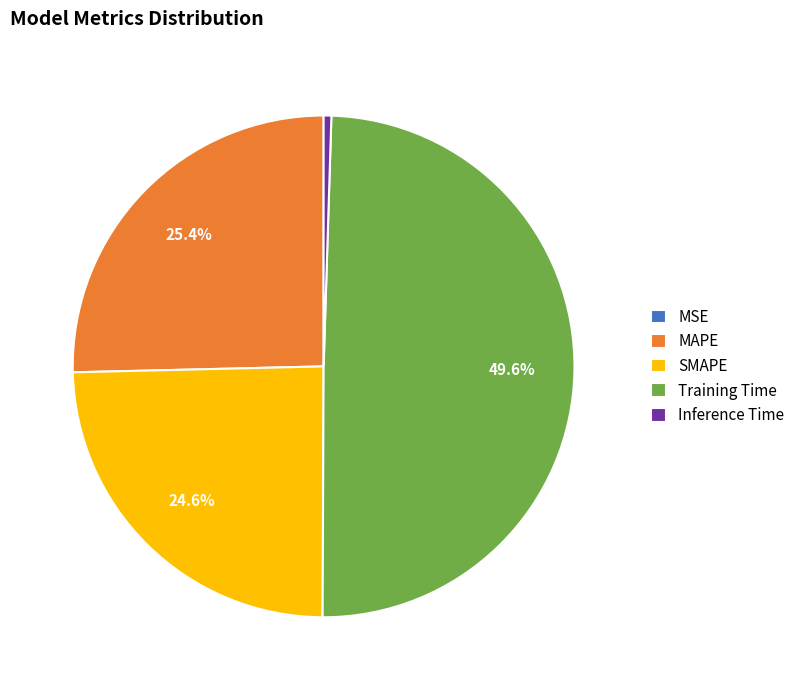

What percentage is NOT represented by SMAPE?

75.4%